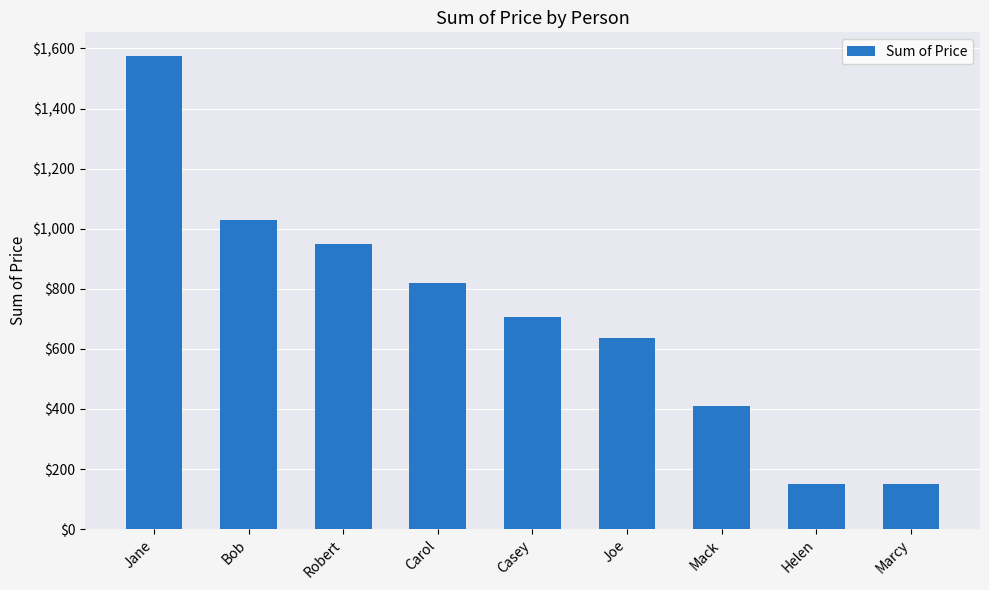

How many distinct data groups are displayed?

1